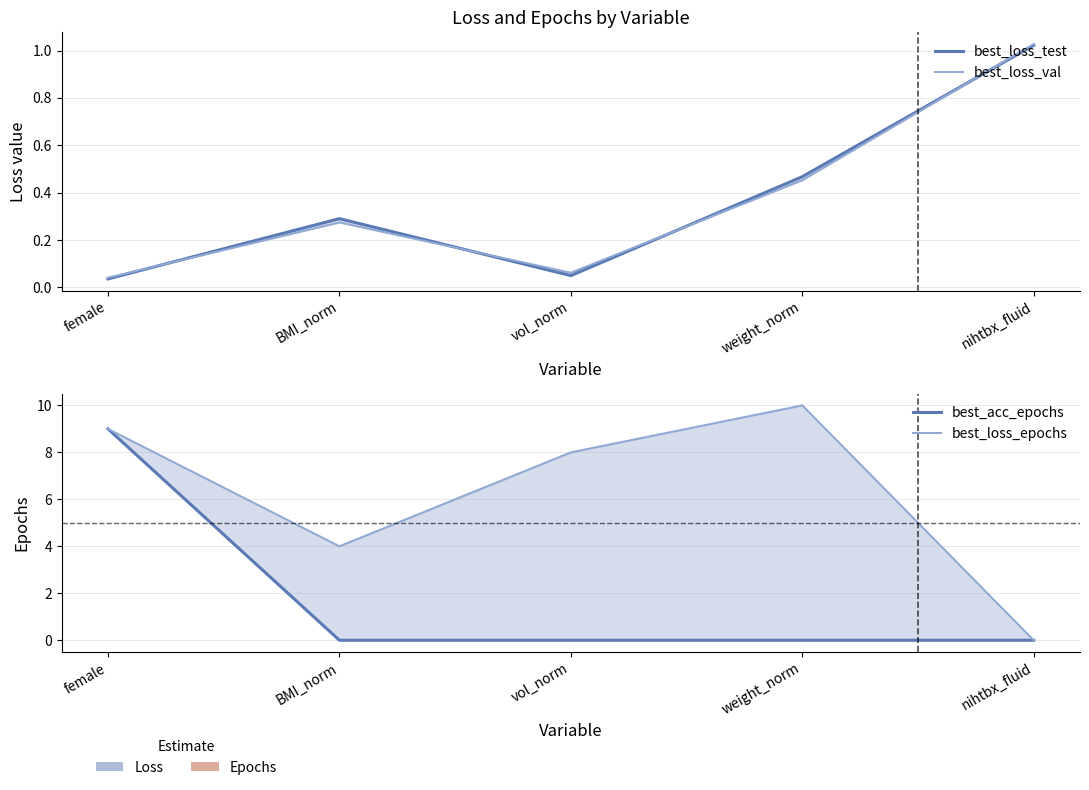

Reading left to right, what are all the values shown in this chart?

best_loss_test: female=0.0	BMI_norm=0.3	vol_norm=0.0	weight_norm=0.5	nihtbx_fluid=1.0
best_loss_val: female=0.0	BMI_norm=0.3	vol_norm=0.1	weight_norm=0.5	nihtbx_fluid=1.0
best_acc_epochs: female=9.0	BMI_norm=0.0	vol_norm=0.0	weight_norm=0.0	nihtbx_fluid=0.0
best_loss_epochs: female=9.0	BMI_norm=4.0	vol_norm=8.0	weight_norm=10.0	nihtbx_fluid=0.0